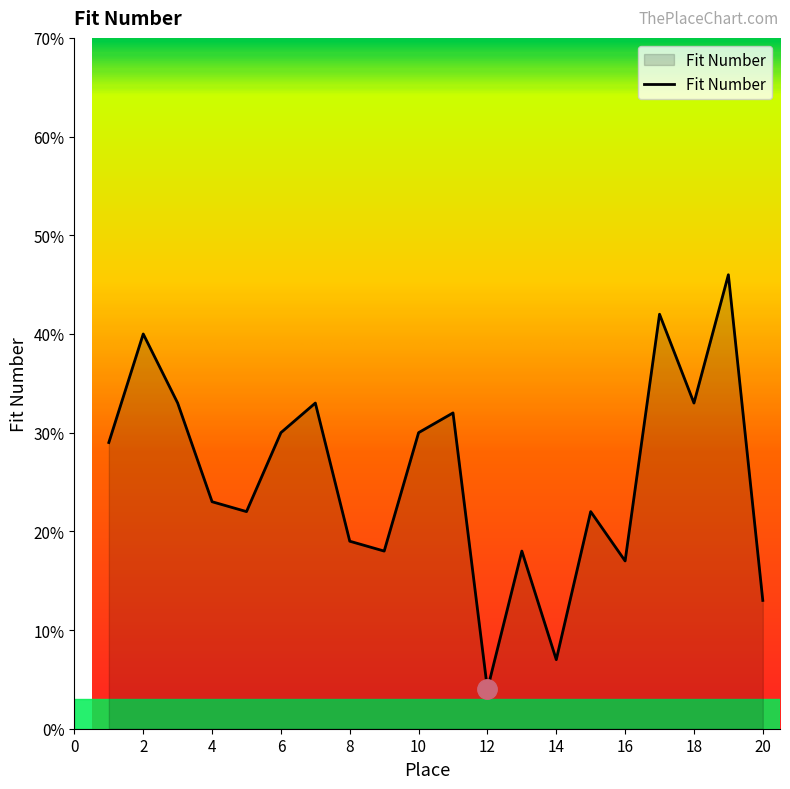

What is the greatest value displayed?

46